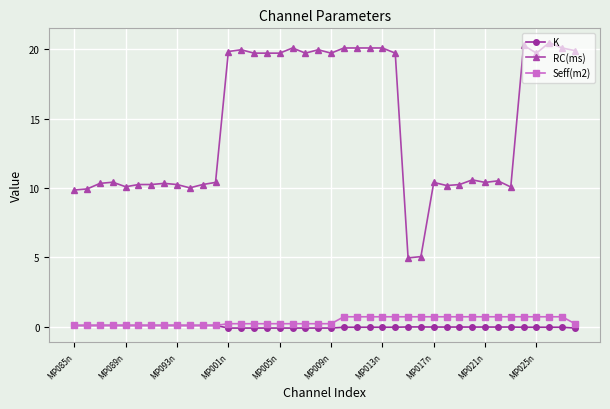

What is the value of the RC(ms) point at the 23rd from the left?

20.1